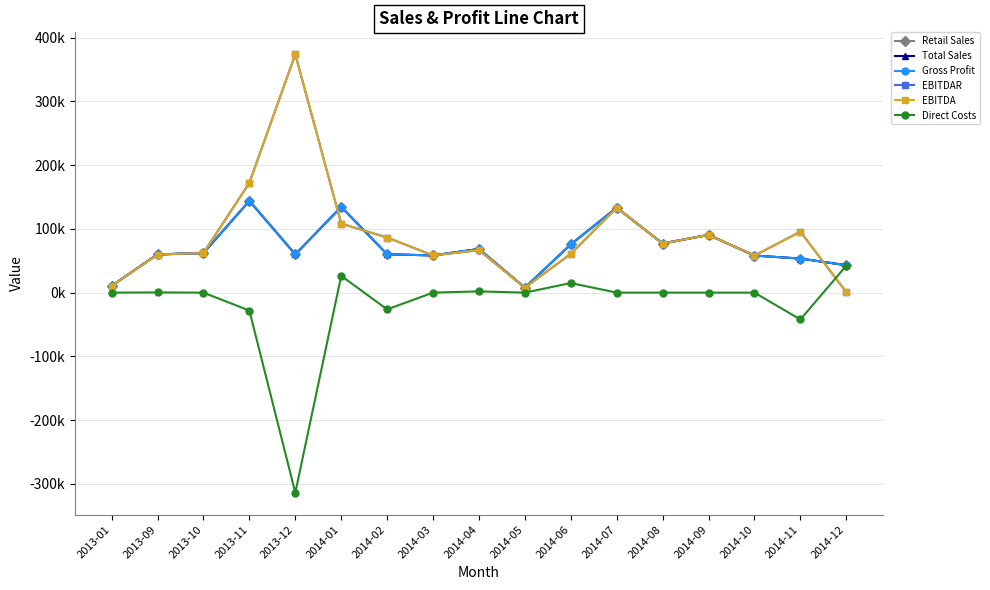

Rank the series by their maximum value, from highest to lowest.

EBITDAR, EBITDA, Retail Sales, Total Sales, Gross Profit, Direct Costs